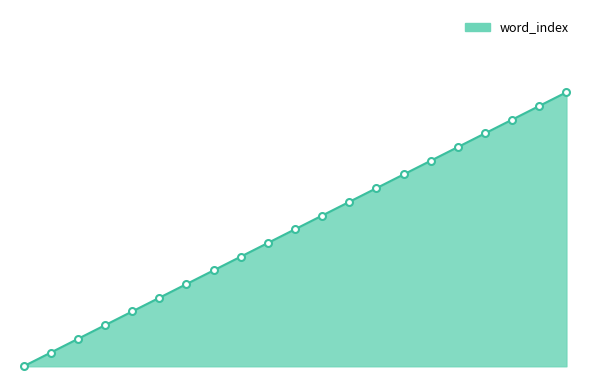

Does the chart have visible grid lines?

No